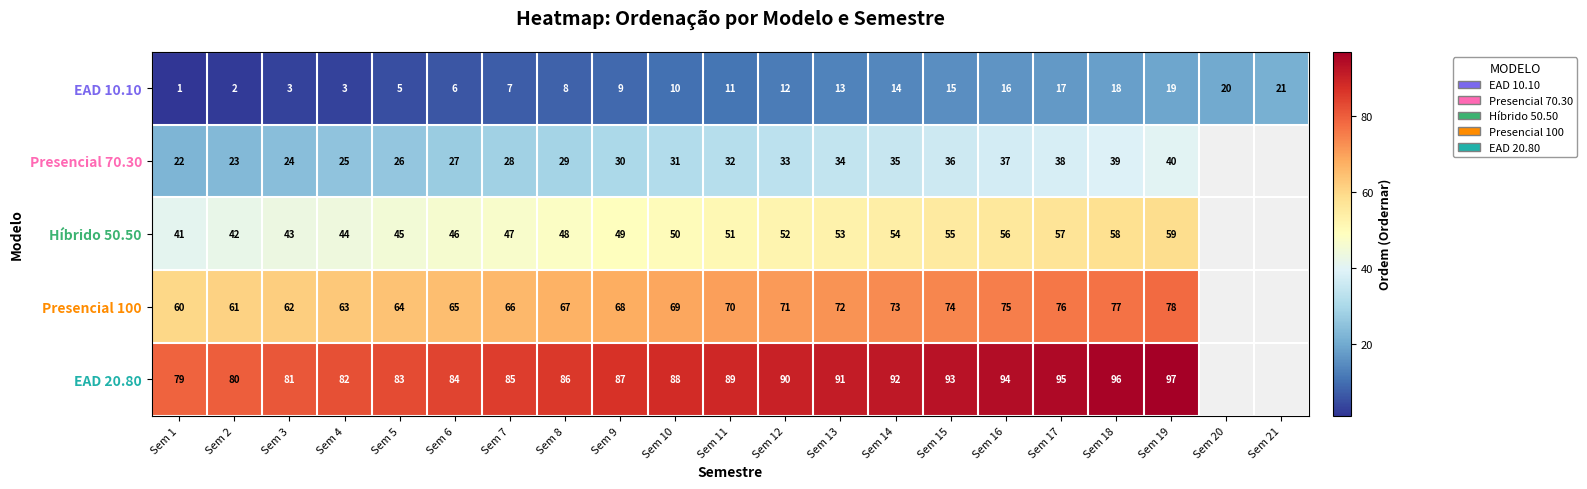

What is the difference between the highest and lowest values at Sem 16?

78